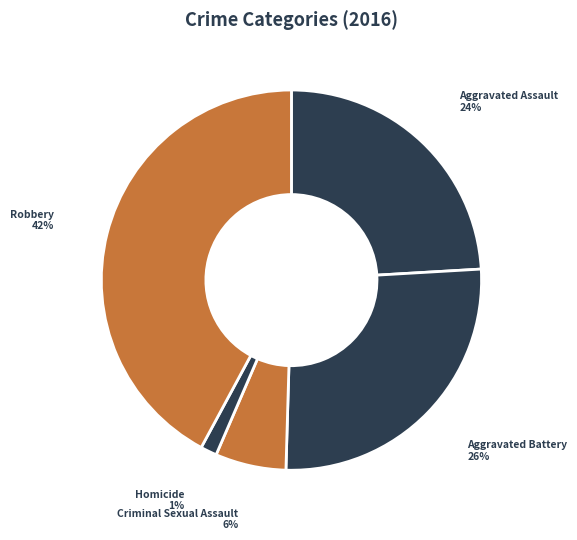

Which category has the smallest portion of the pie?

Homicide